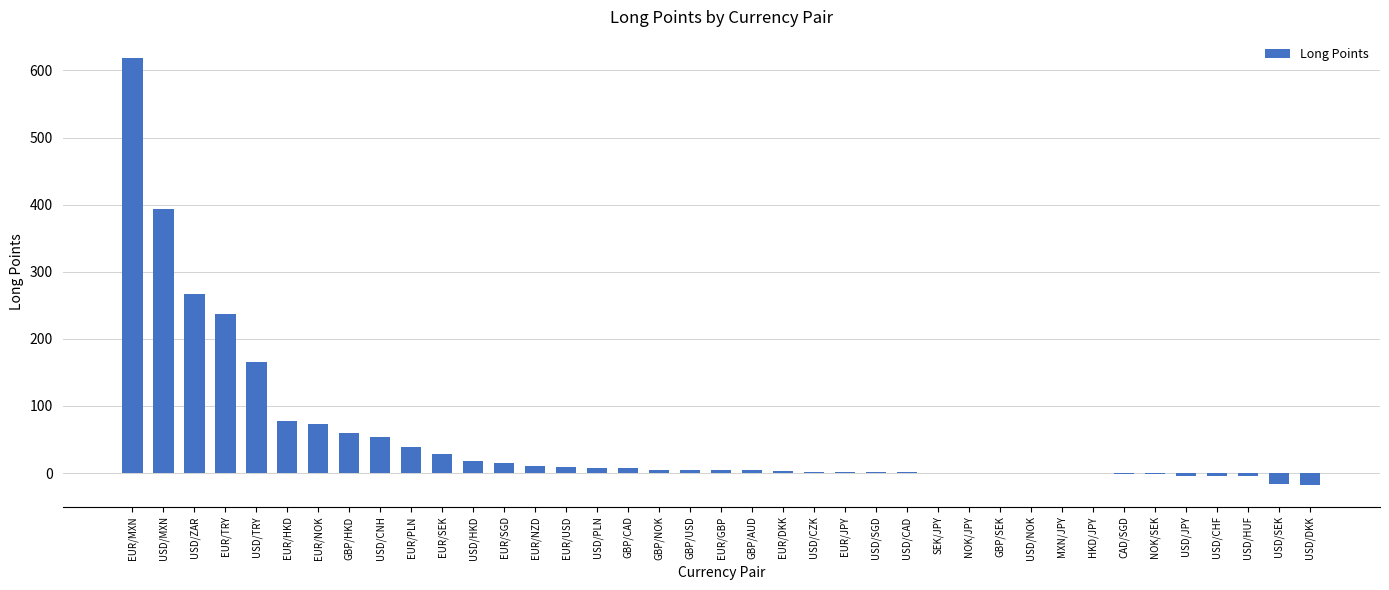

Where does the data first go above 4?

EUR/MXN